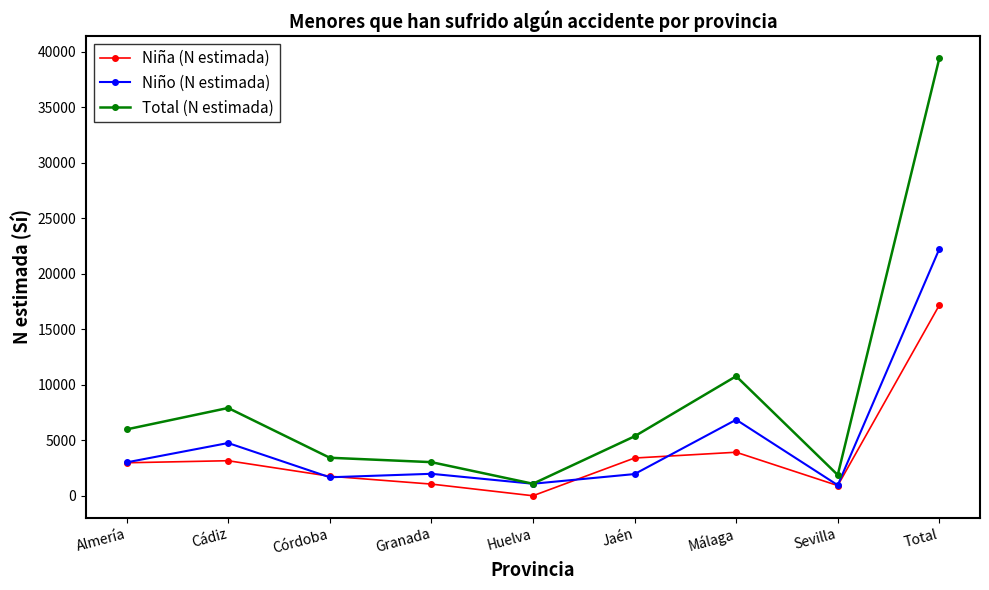

What value does the Niña (N estimada) series have at Total?

17184